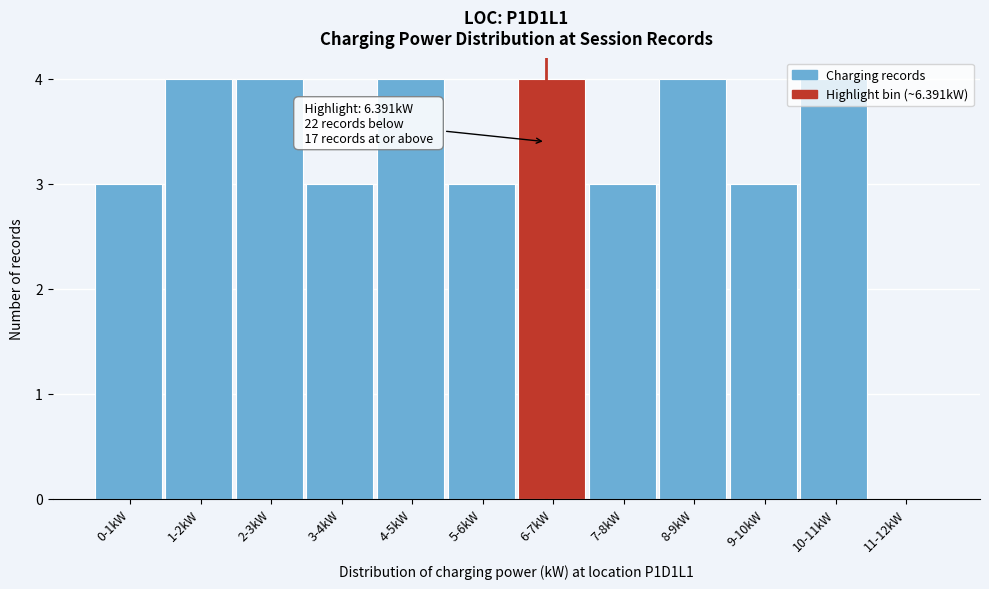

Approximately how many times larger is the value at 10-11kW compared to 5-6kW?

1.3